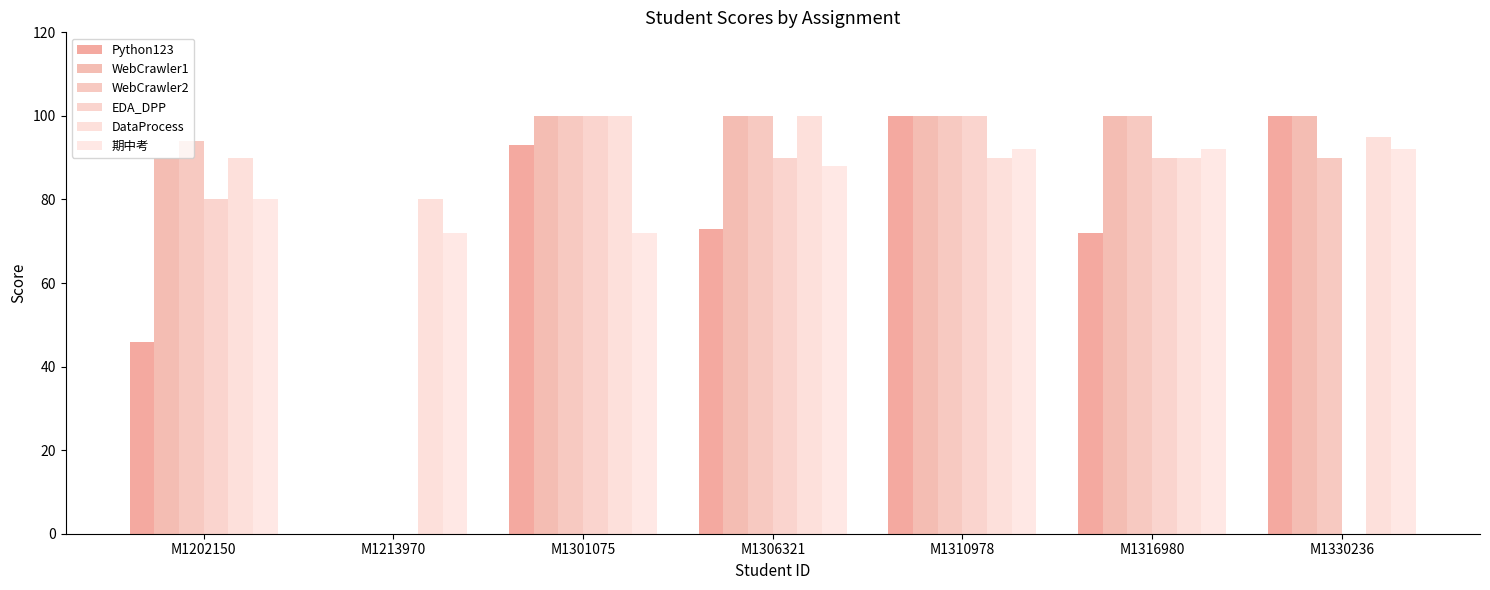

How many data points does each series have?

7